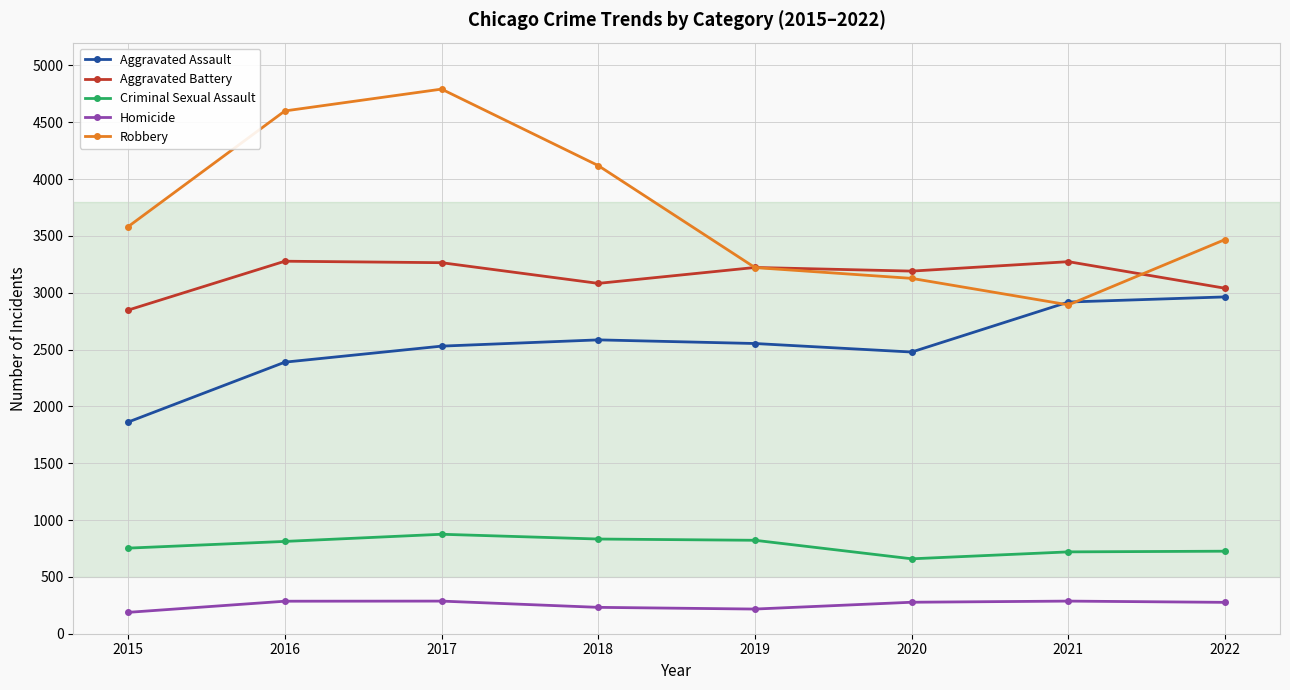

At which category does the chart reach its peak across all series?

2017